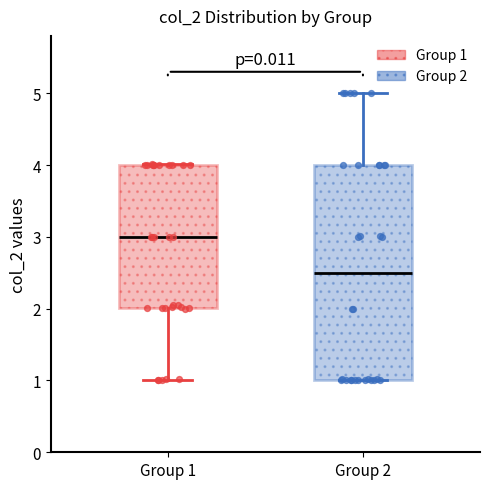

Where is the upper edge of the box for Group 2 on the y-axis? The values are not printed on the chart, so give them approximately, as read against the axis.

4.0